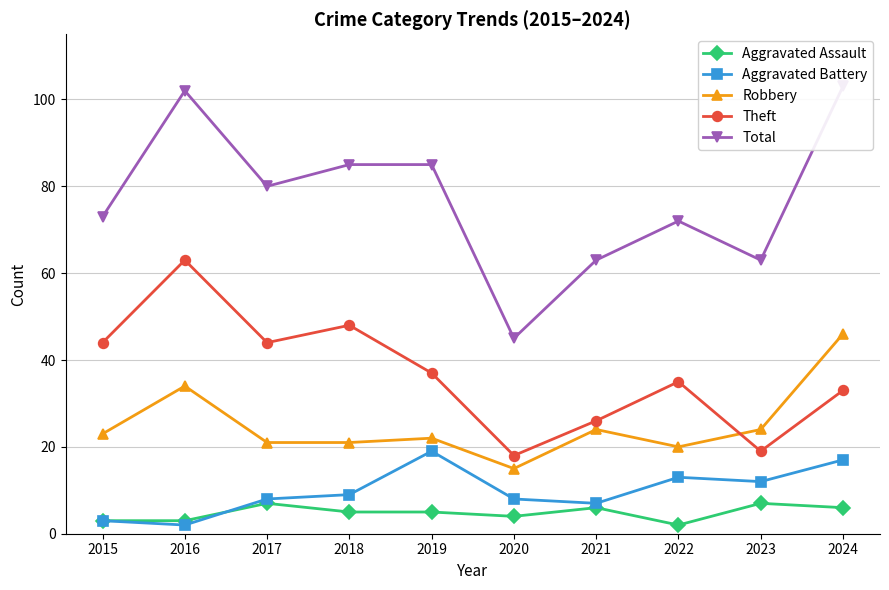

The value of Aggravated Assault at 2015 is 4. True or false?

False